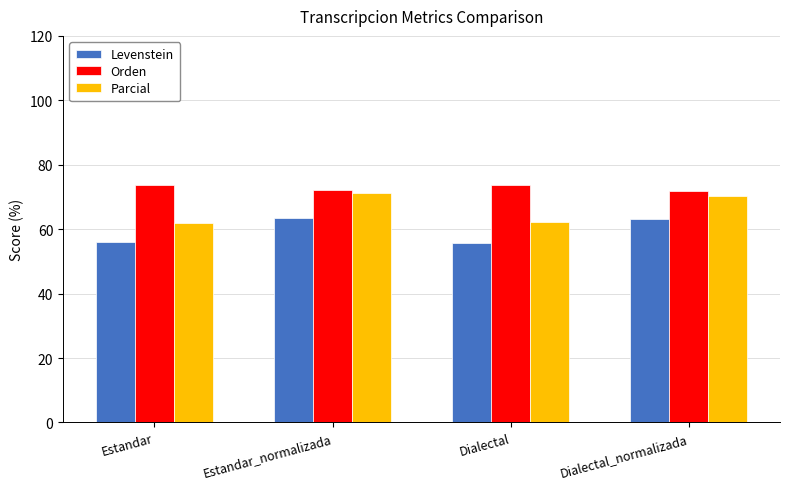

What is the lowest value of the Parcial series?

62.0